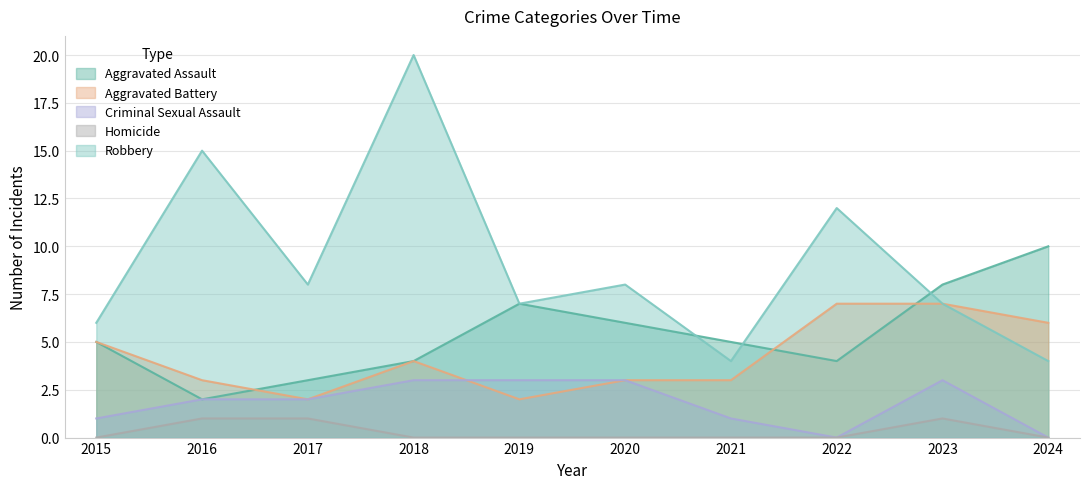

Between which two adjacent categories do Aggravated Assault and Robbery first intersect?

2020 and 2021